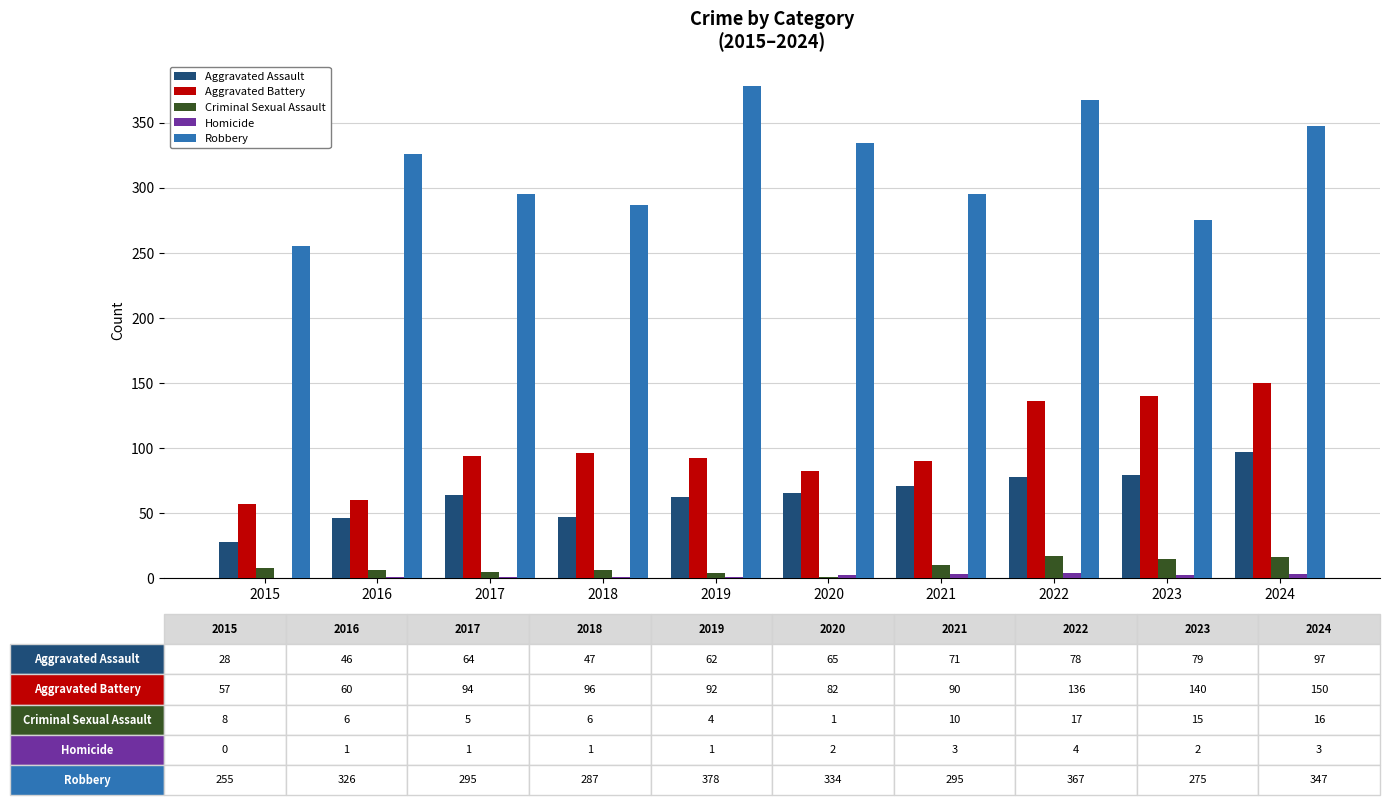

Is the value of Aggravated Assault at 2016 greater than the value of Aggravated Battery at 2020?

No